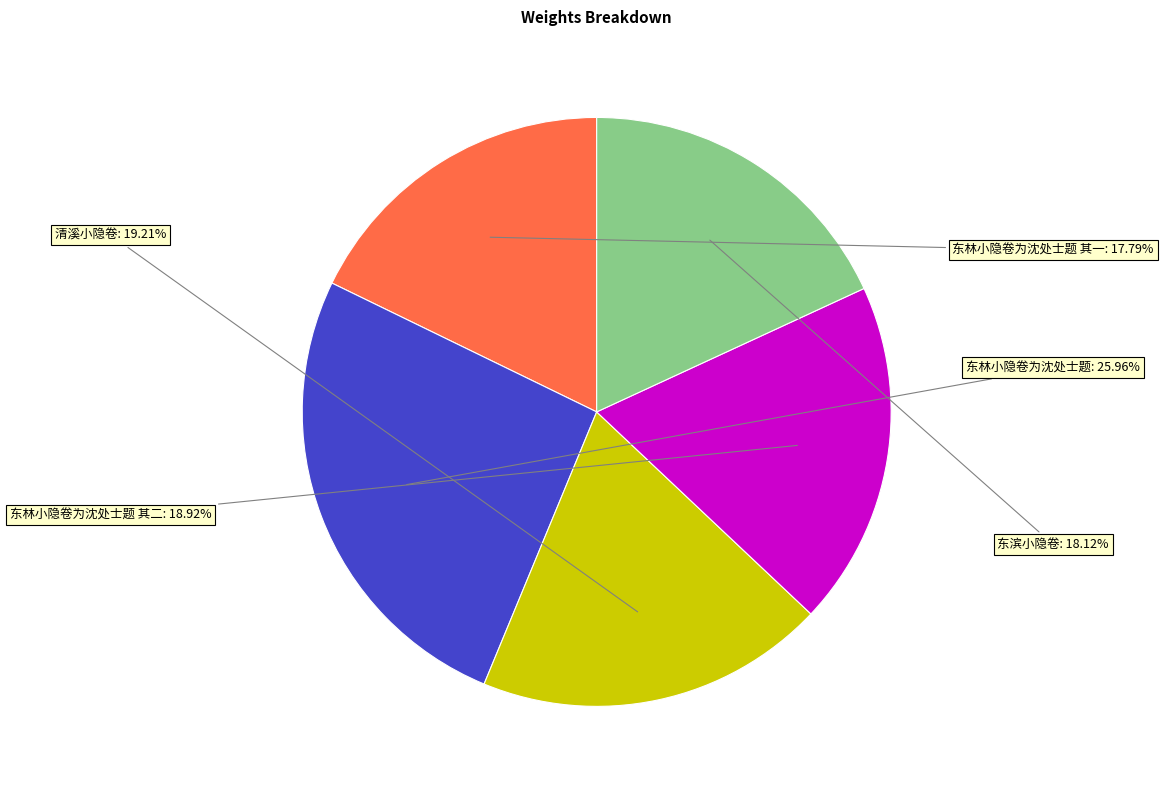

To the nearest percent, what percentage of the pie is 清溪小隐卷?

19%